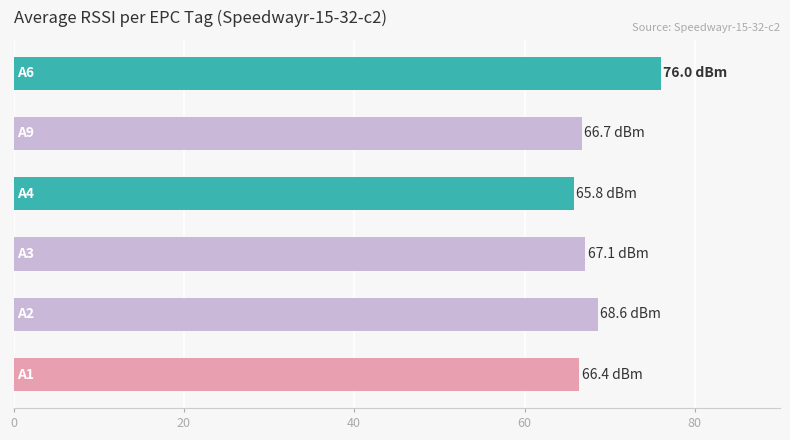

What is the maximum value shown in the chart?

76.0